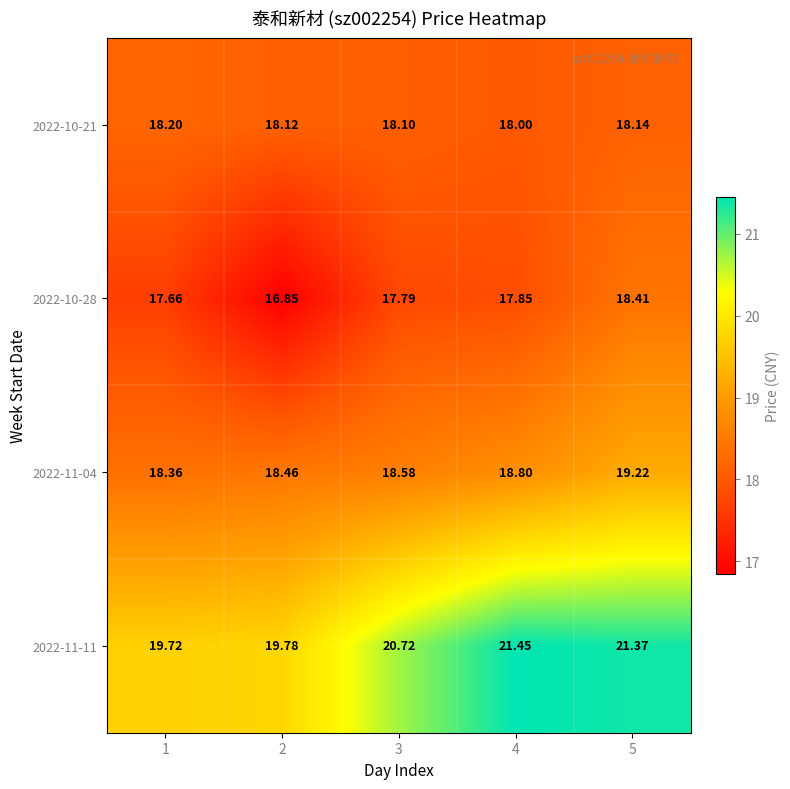

Is the value of 2022-10-28 at 2 greater than the value of 2022-11-04 at 1?

No